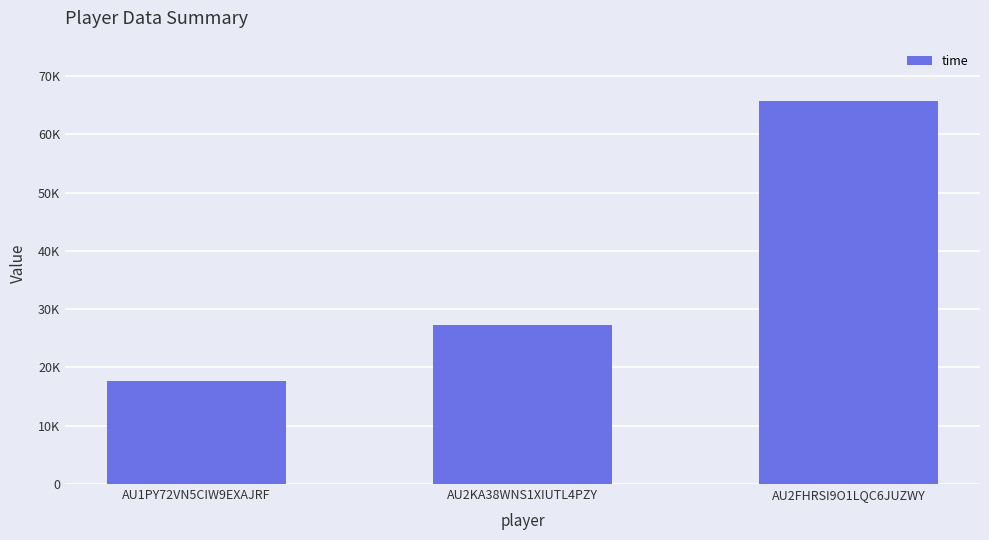

Count the values in the range 17669 to 65751.

3